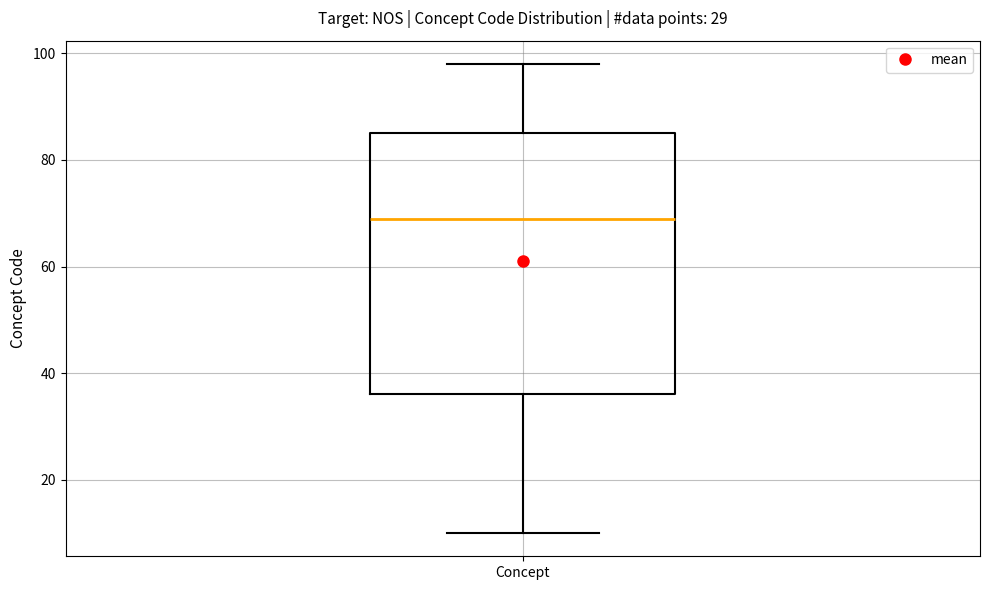

Transcribe this box plot: give where the median line is, the range the box spans, and where the two whiskers end, as read against the y-axis. The values are not printed on the chart, so give them approximately, as read against the axis.

median 70, box 36 to 86, whiskers 10 to 98